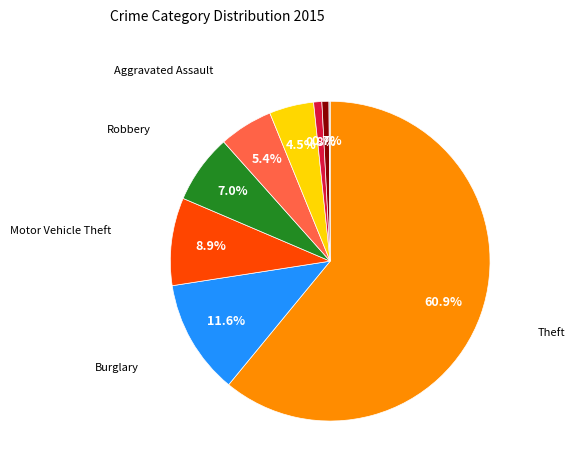

To the nearest percent, what is the average slice percentage?

11%